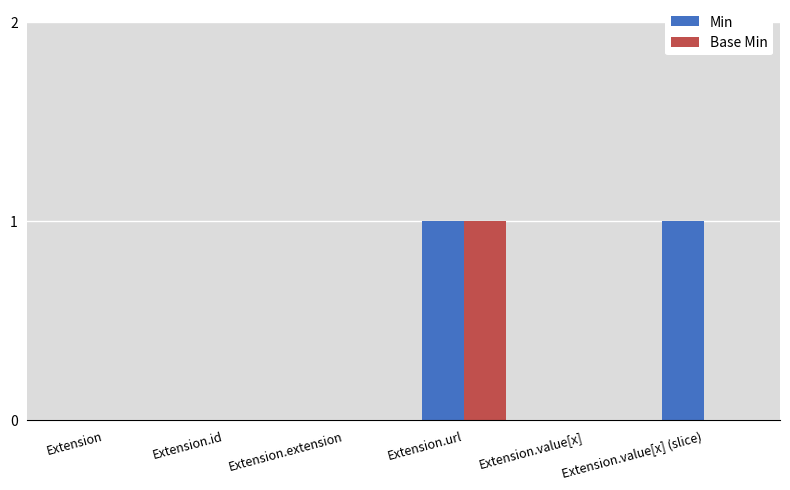

What is the sum of the Min values at Extension.value[x] (slice) and Extension.extension?

1